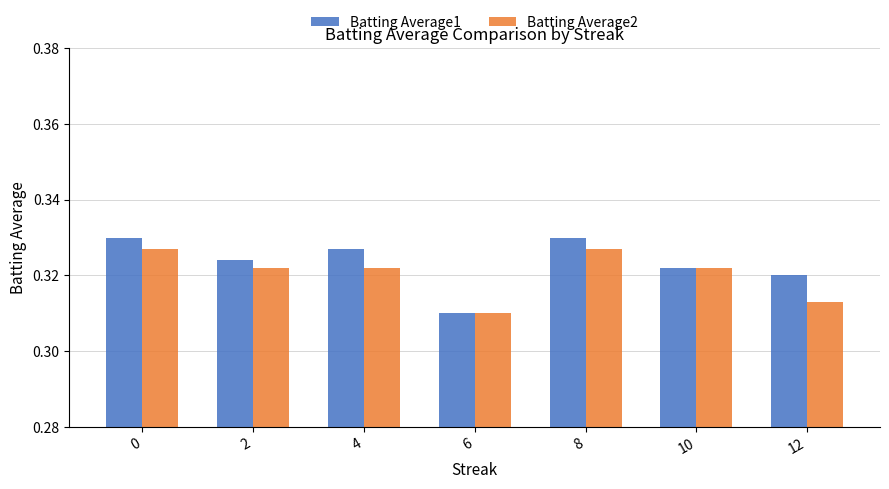

At which label is Batting Average1 closest to 0?

6